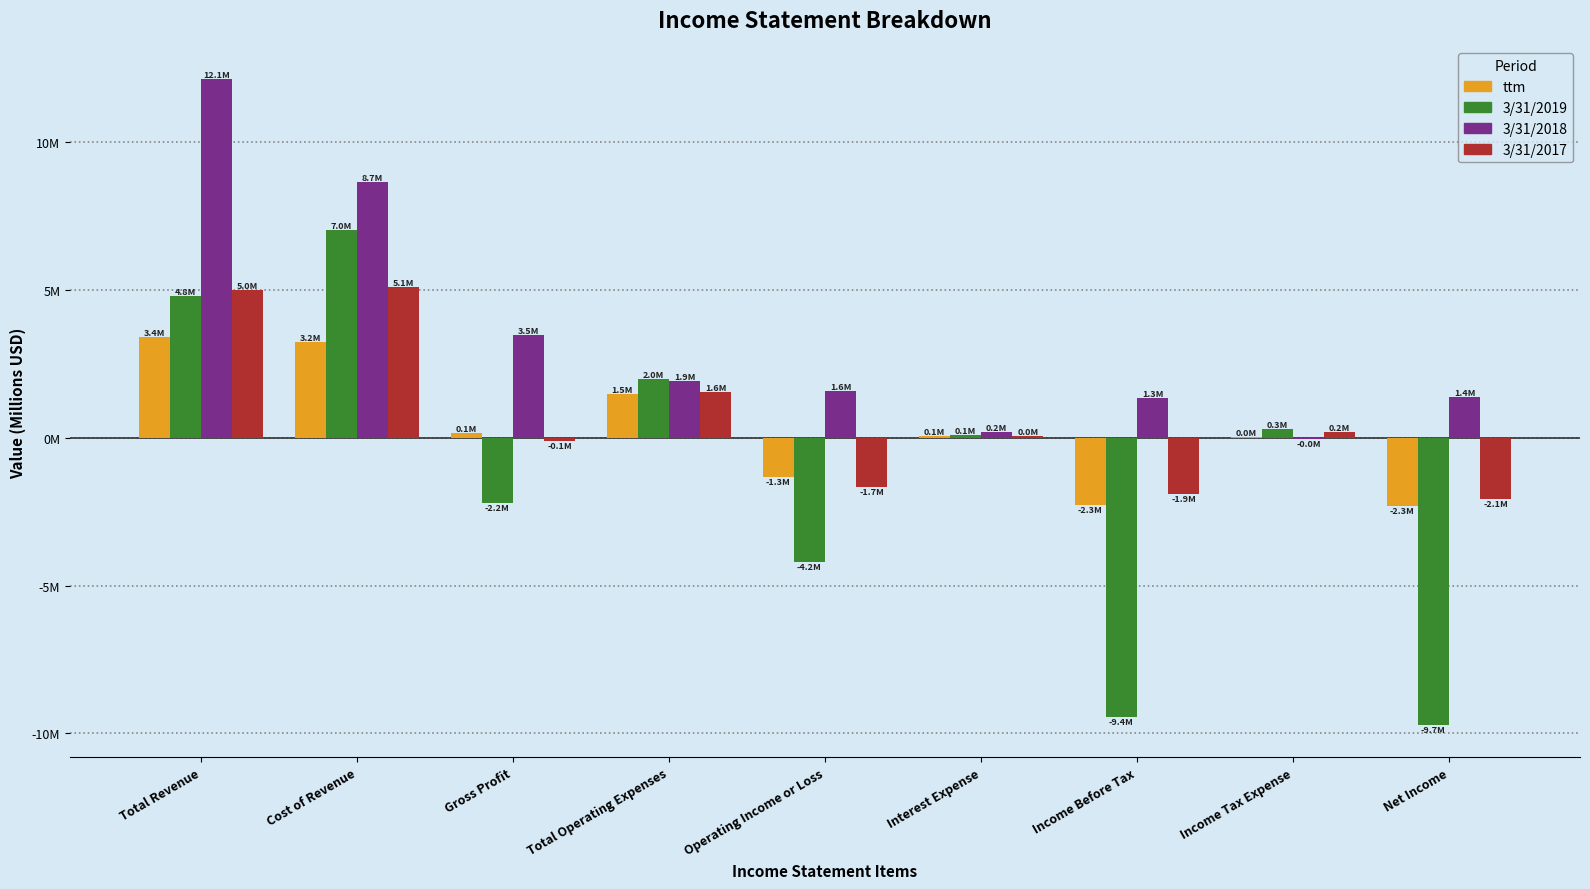

Which series changed the most between Gross Profit and Operating Income or Loss?

3/31/2019